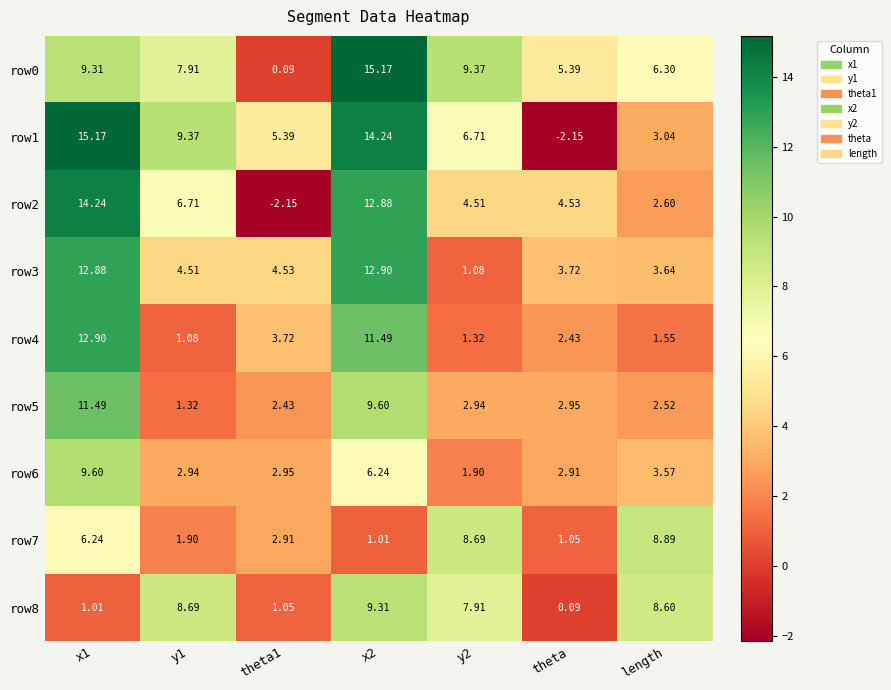

Is the value of row6 at y2 greater than the value of row3 at y2?

Yes